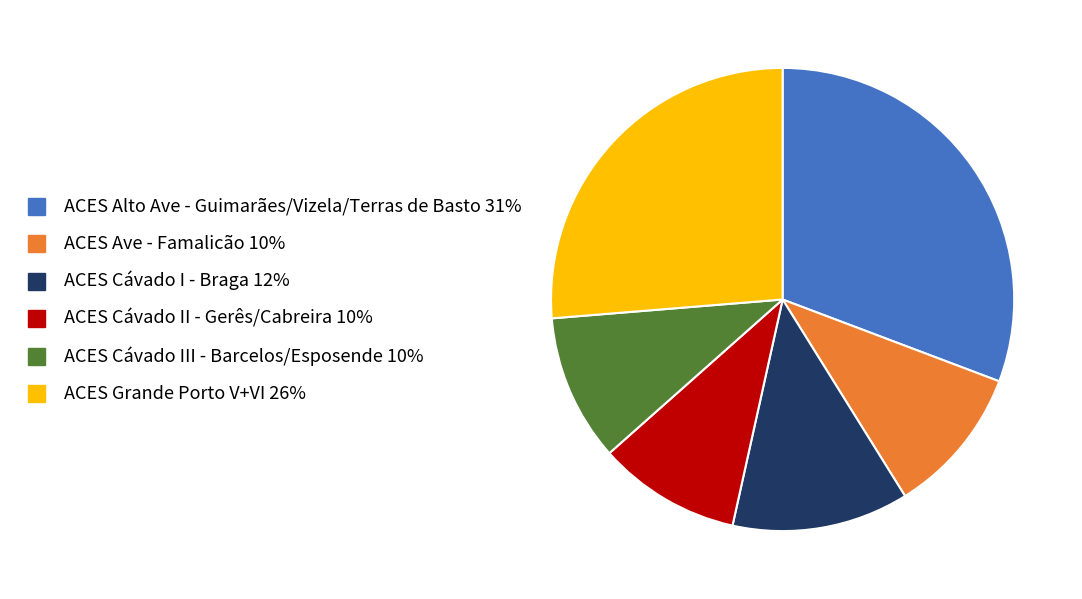

Which has a higher value, ACES Cávado I - Braga or ACES Ave - Famalicão?

ACES Cávado I - Braga